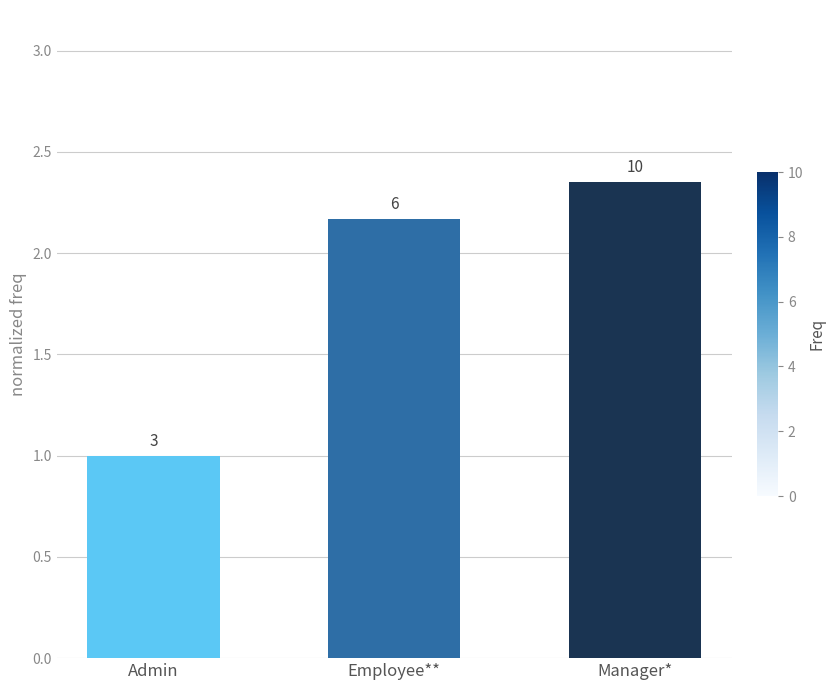

How many bars are there in total?

3